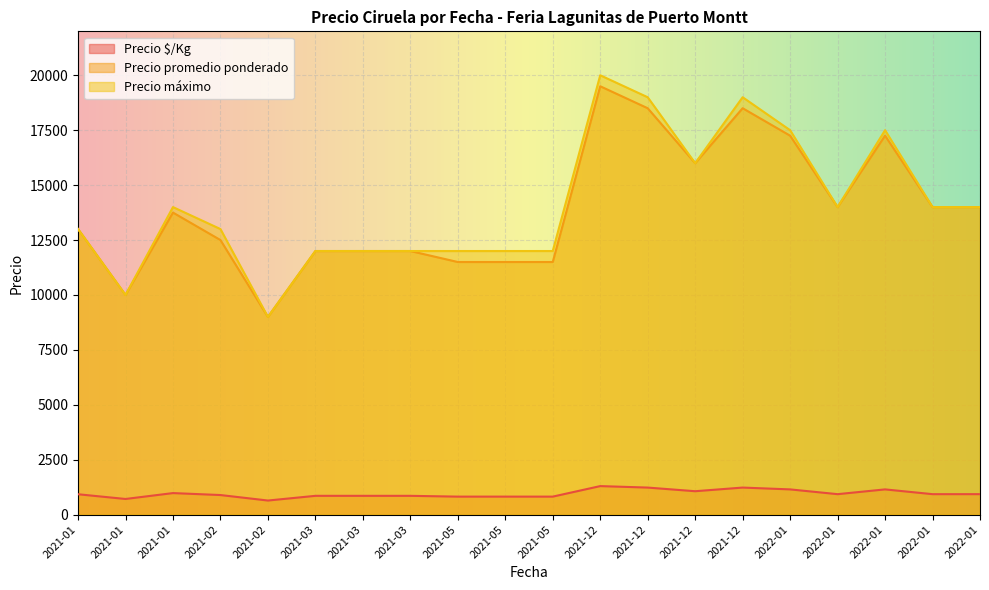

Is it true that Precio máximo equals 16000 at 2021-12-28?

True